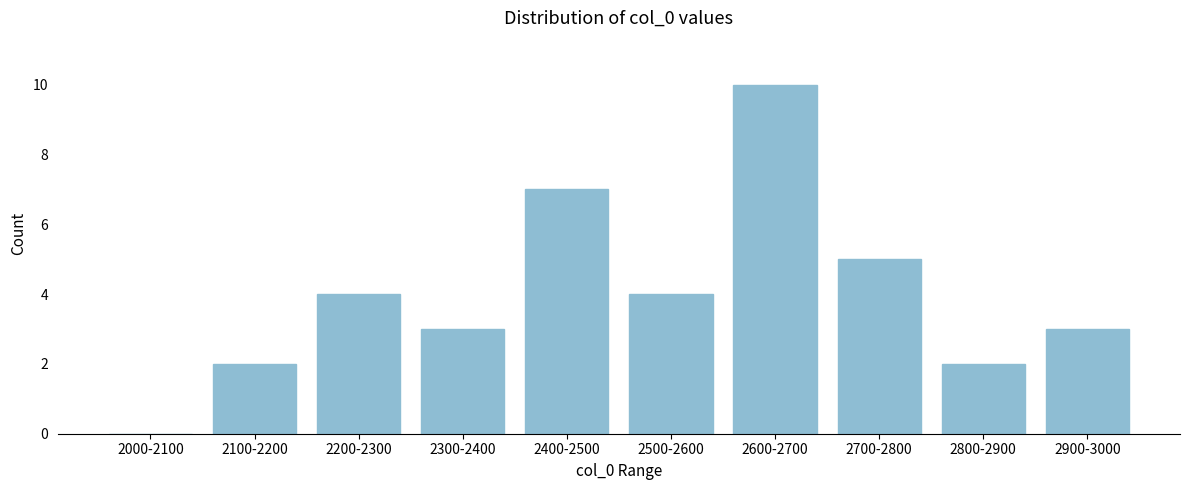

Reading left to right, what are all the values shown in this chart?

2000-2100=0	2100-2200=2	2200-2300=4	2300-2400=3	2400-2500=7	2500-2600=4	2600-2700=10	2700-2800=5	2800-2900=2	2900-3000=3